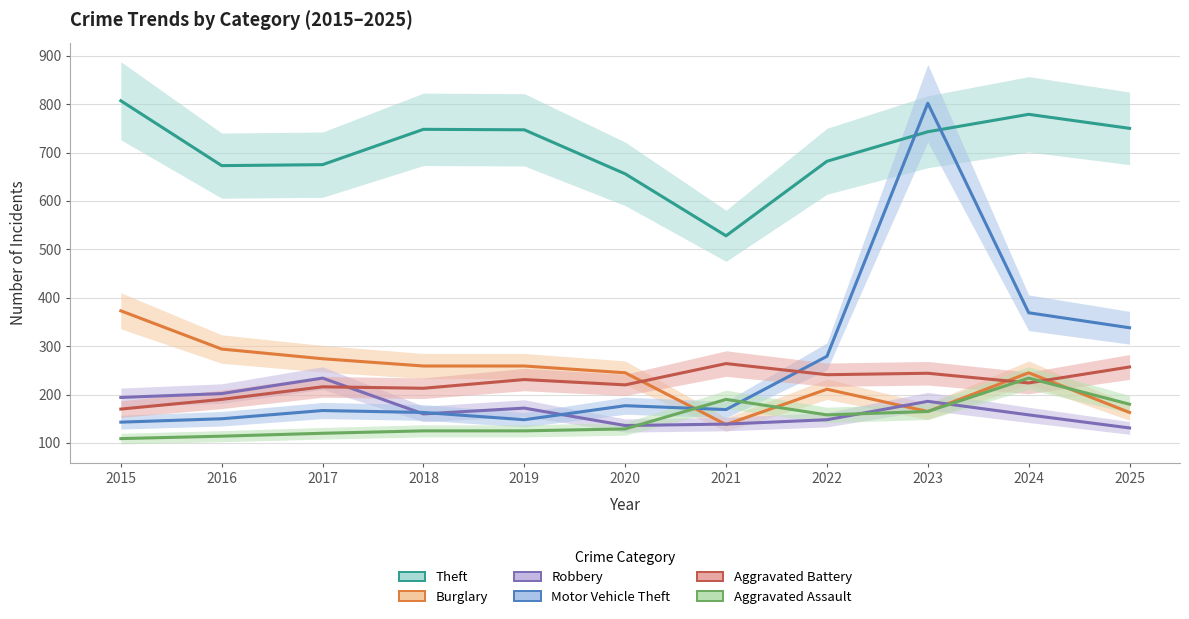

At which label does Aggravated Battery first exceed 224?

2019